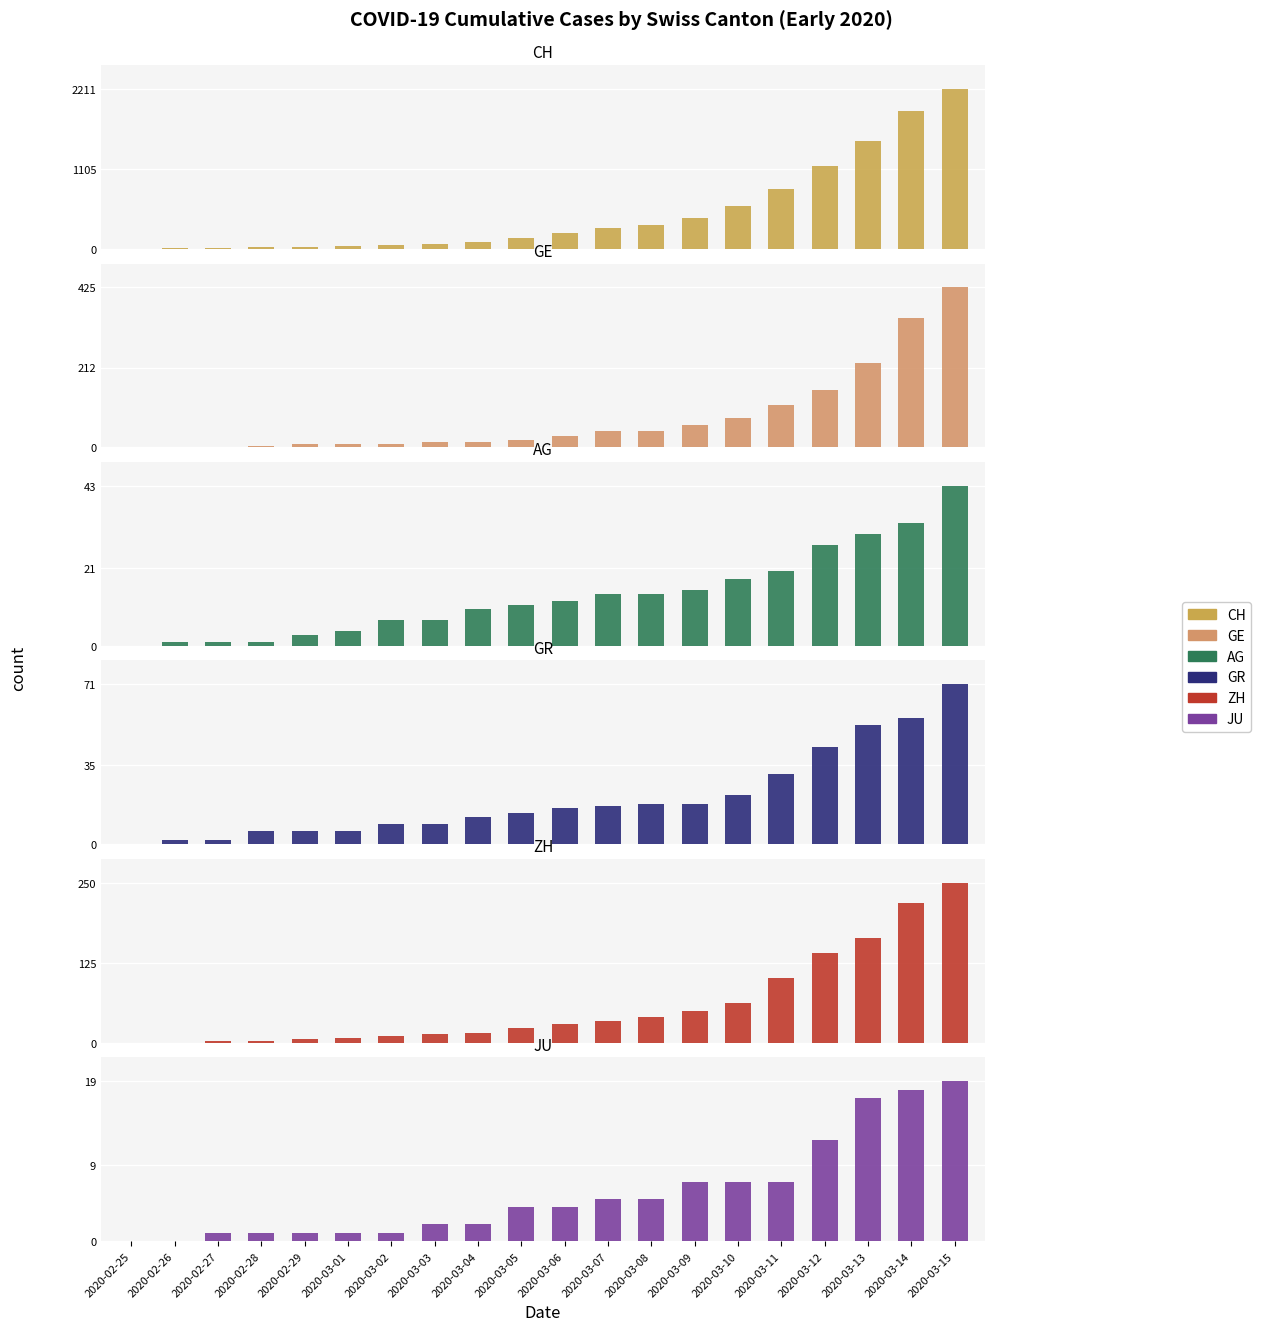

At which label does ZH first exceed 29?

2020-03-07